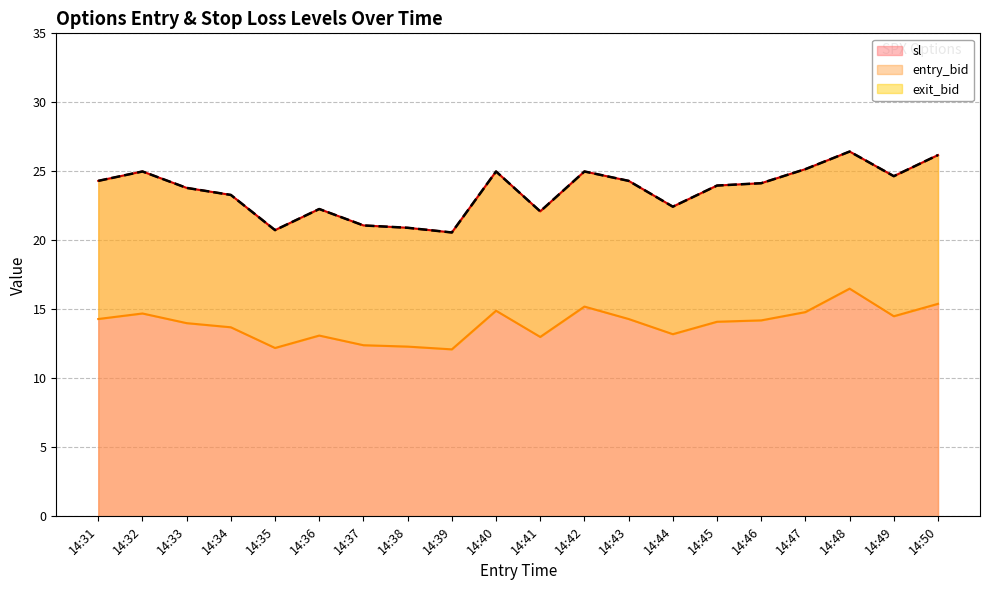

What is the highest value of the sl series?

26.4